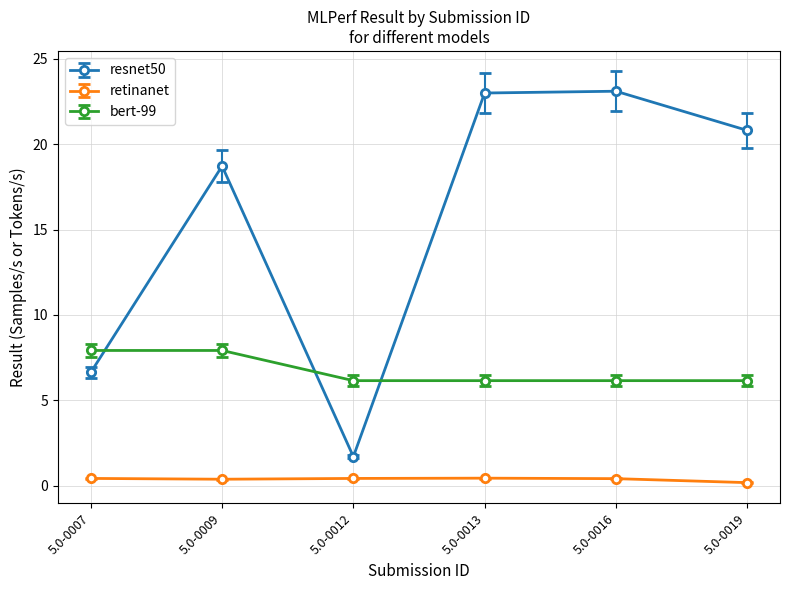

The value of resnet50 at 5.0-0007 is 9.9. True or false?

False